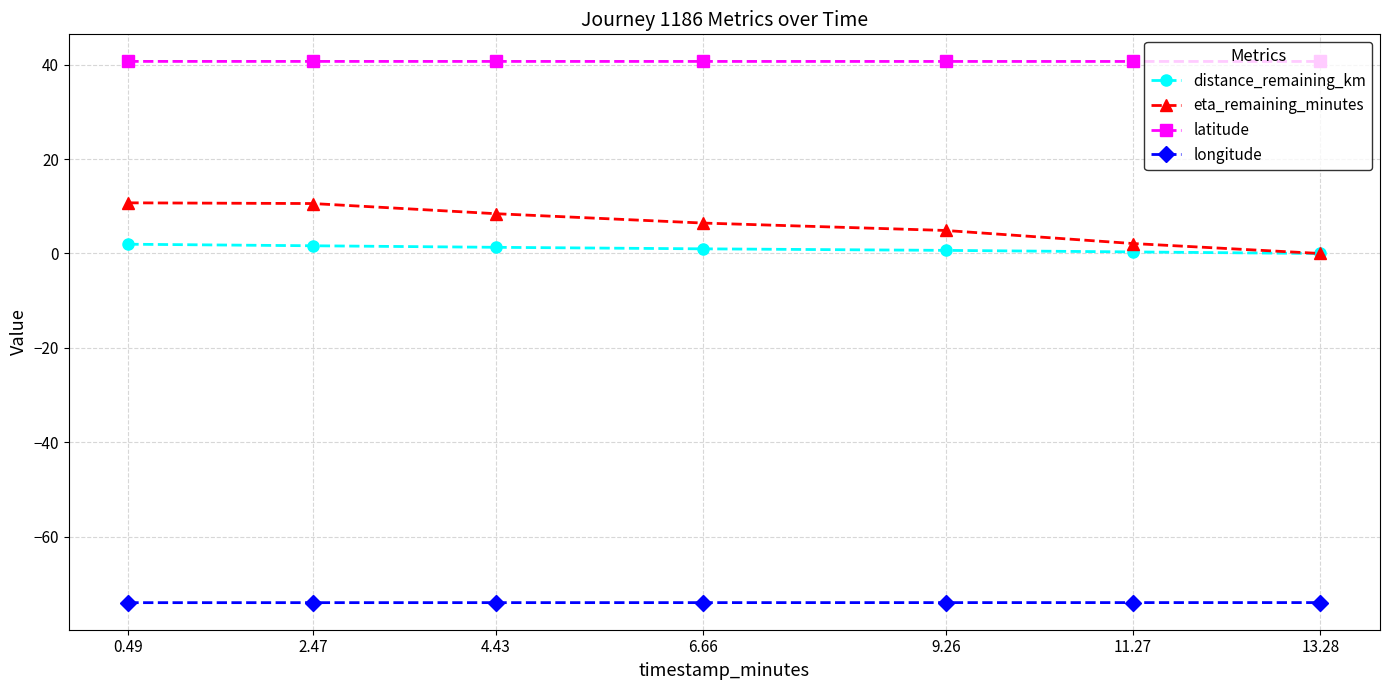

What is the label of the 1st point from the left?

0.49